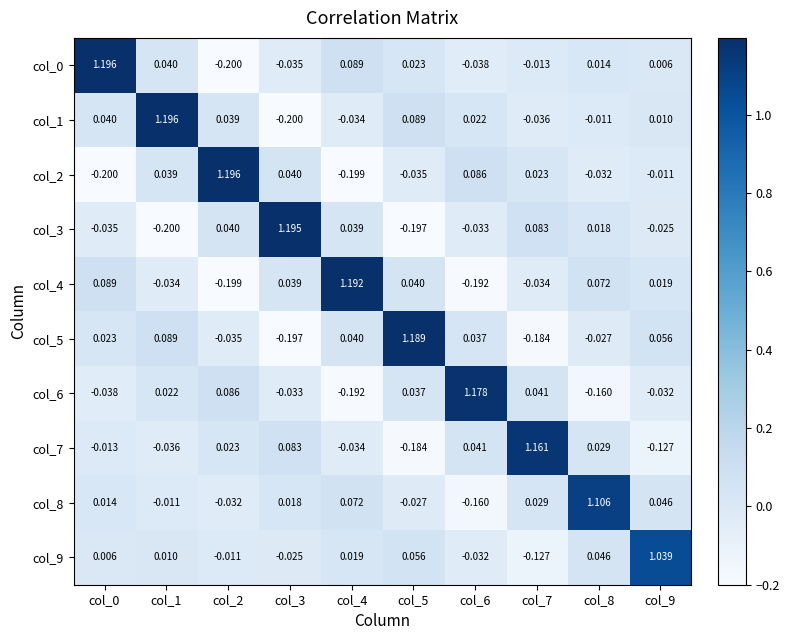

Is the value of col_9 at col_0 greater than the value of col_3 at col_3?

No